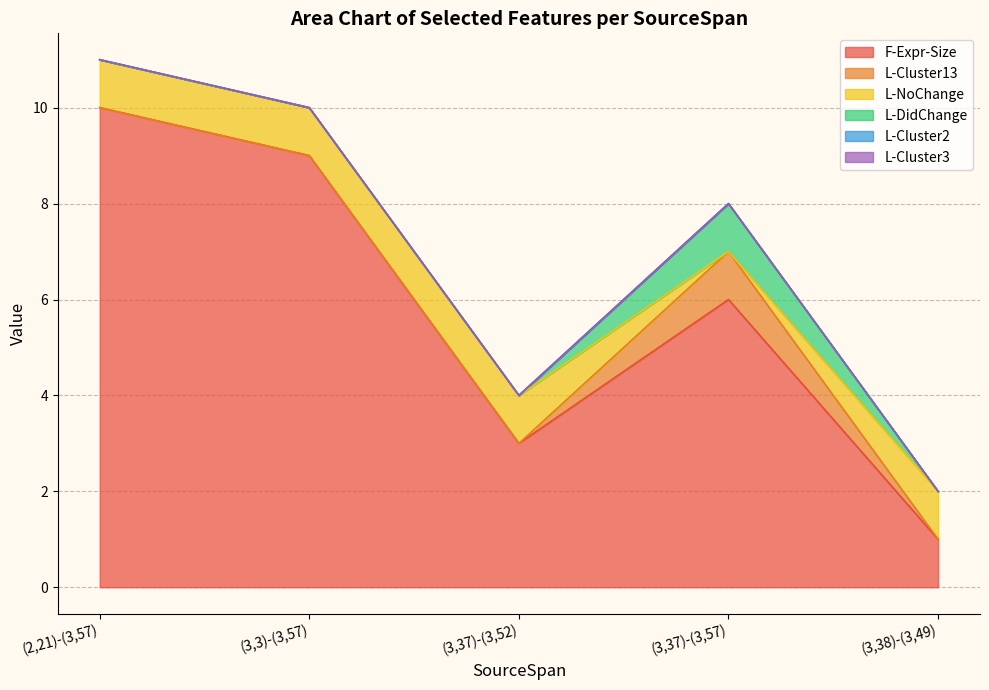

True or false: L-Cluster13 and L-DidChange cross at least once.

False